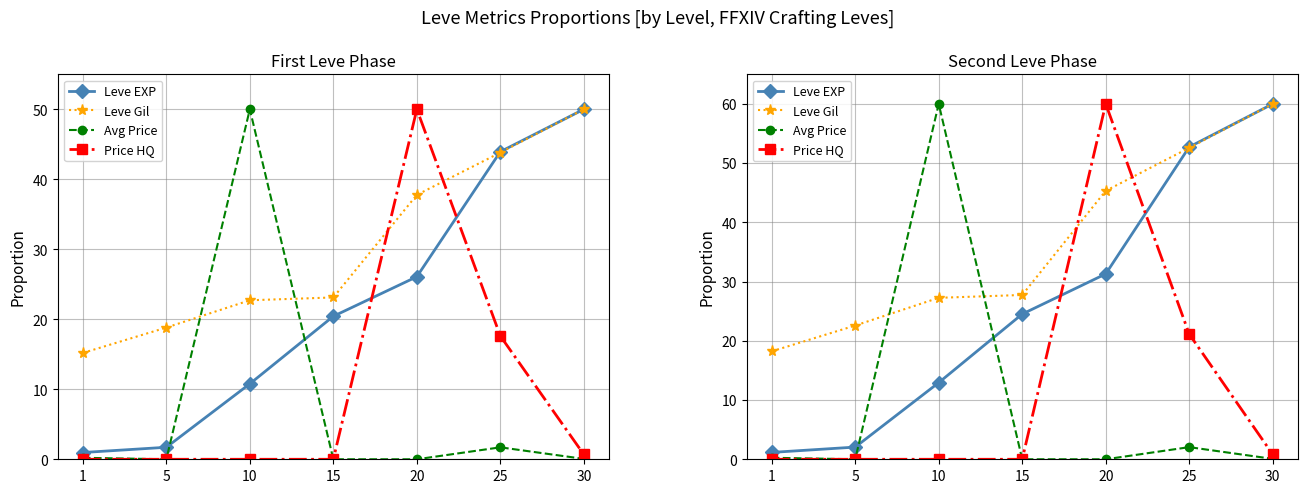

After their last crossing, which series has the higher values: Leve Gil or Avg Price?

Leve Gil